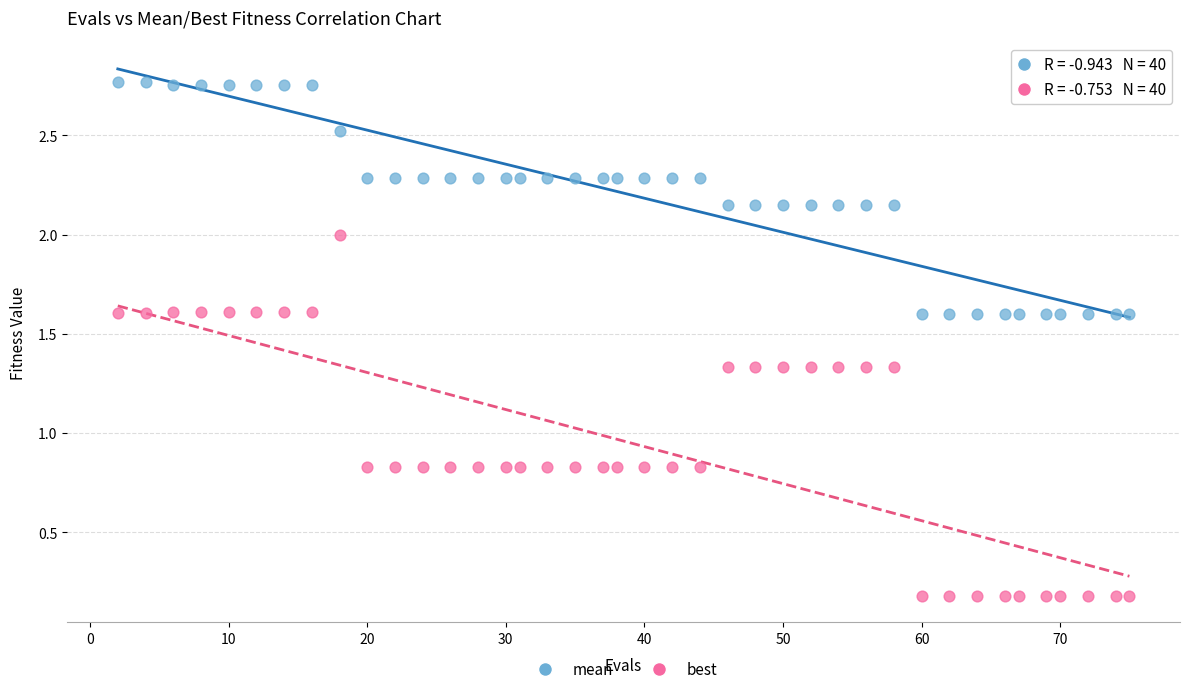

What are all the series names shown in the legend?

mean, best